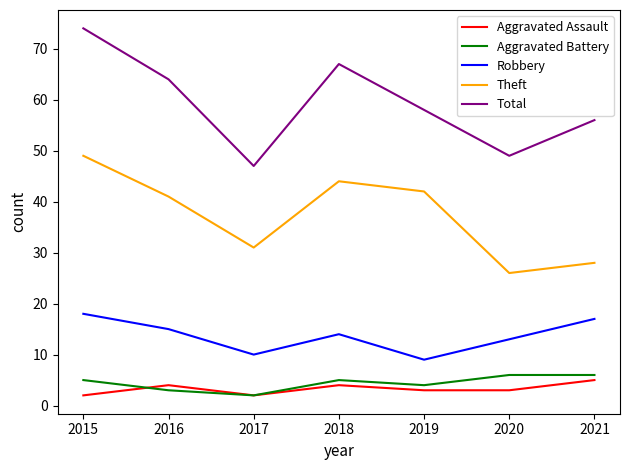

At how many categories does at least one series exceed 40?

7